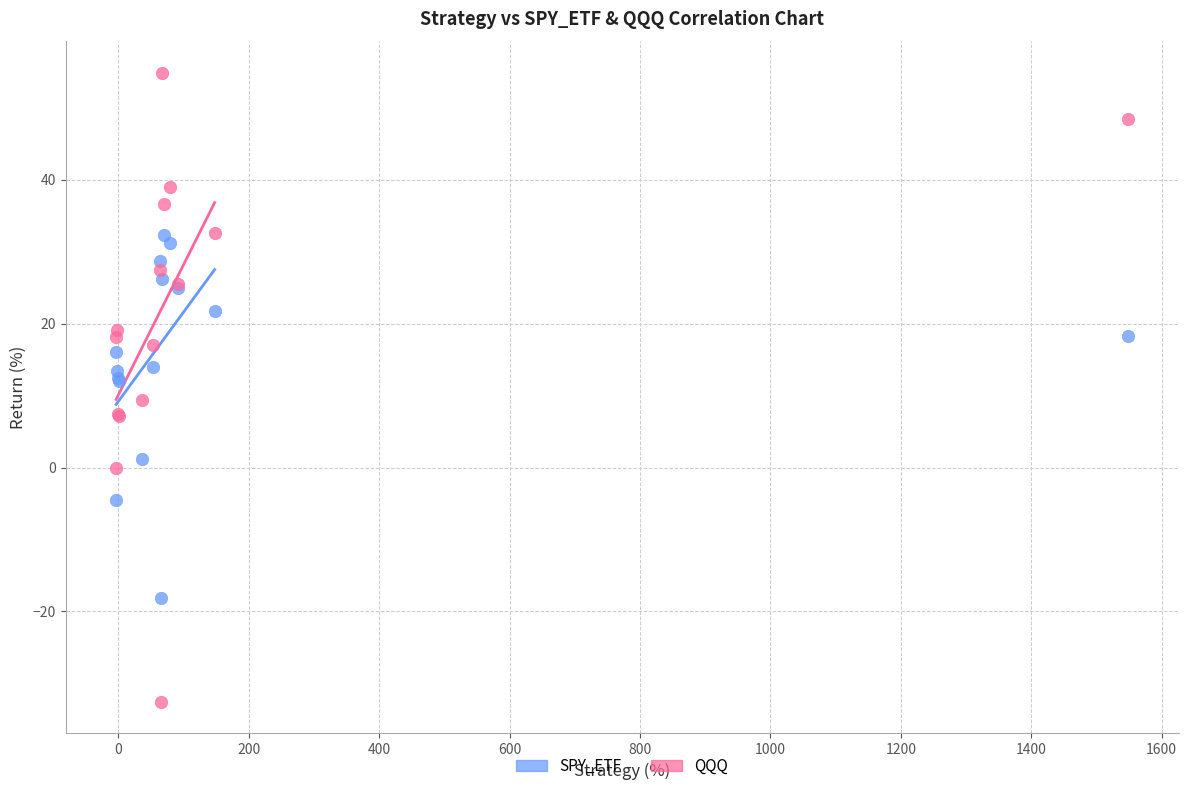

Which series reaches the maximum Y coordinate?

QQQ